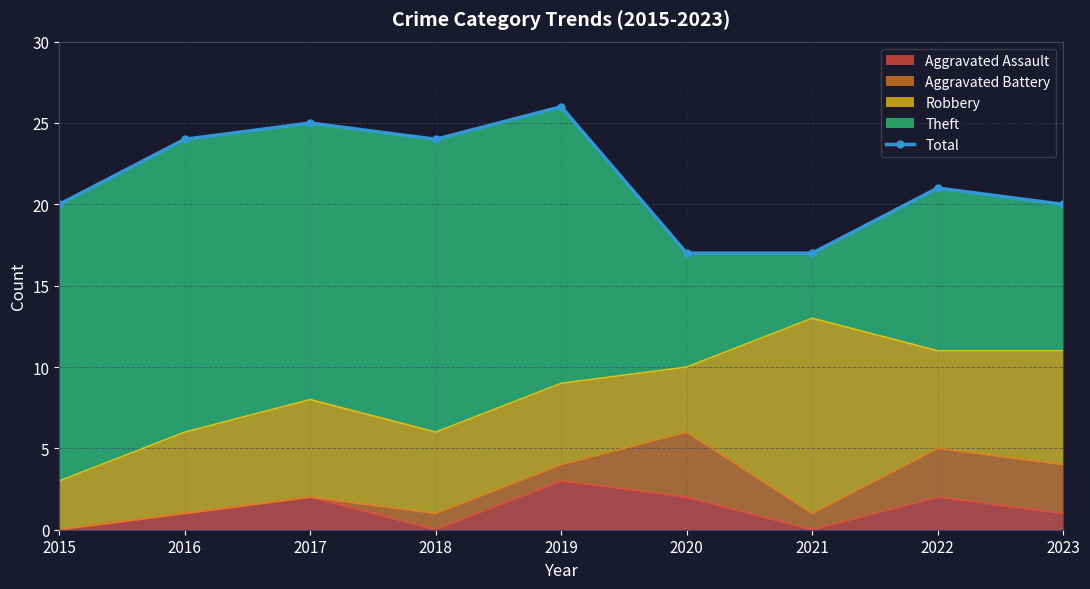

Count the values in the range 20 to 24.

5